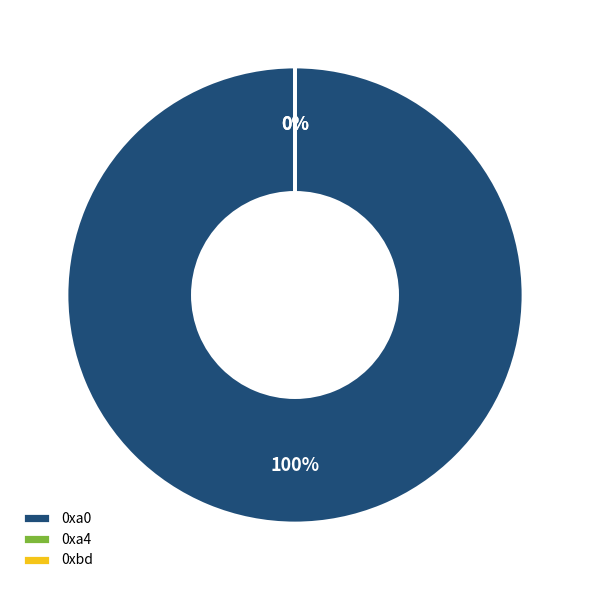

Which slice represents more than half of the pie?

0xa0